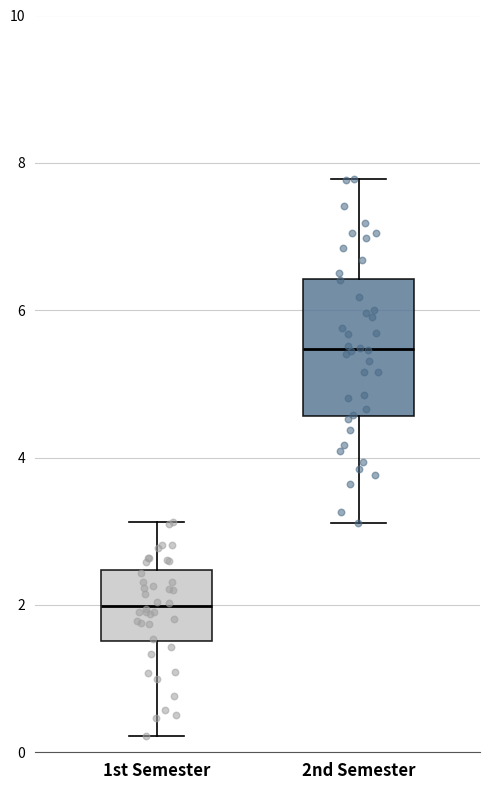

Reading left to right, read every box against the y-axis: the position of its median line, the range the box covers, and the ends of its whiskers. The values are not printed on the chart, so give them approximately, as read against the axis.

1st Semester: median 2.0, box 1.6 to 2.4, whiskers 0.2 to 3.2
2nd Semester: median 5.4, box 4.6 to 6.4, whiskers 3.2 to 7.8